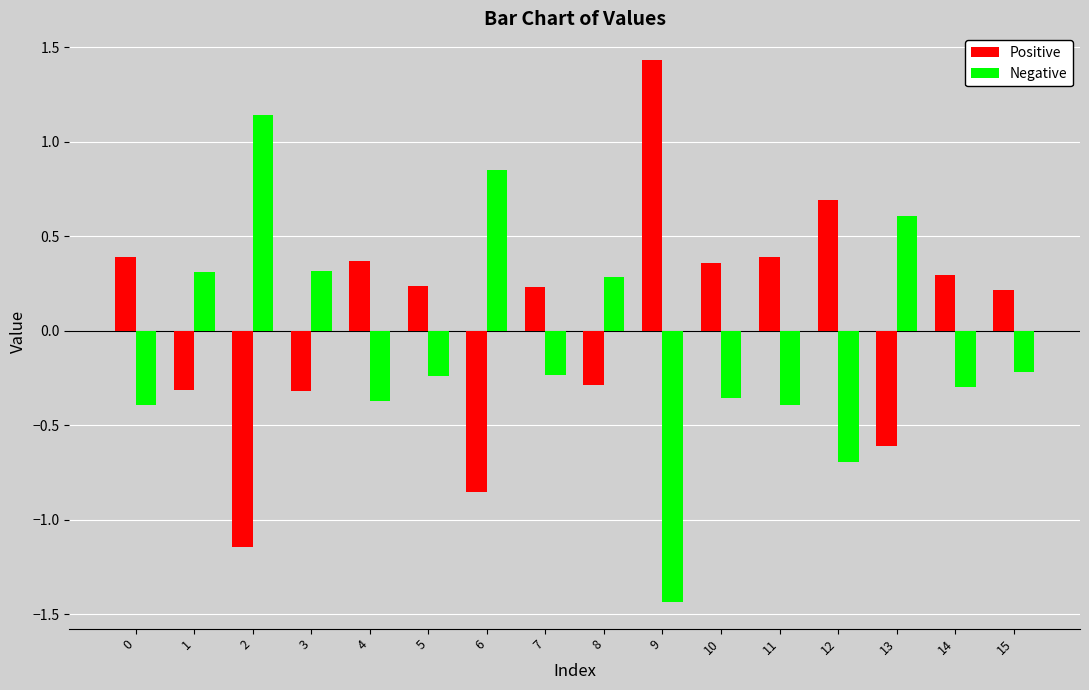

Does the chart contain stacked bars?

No